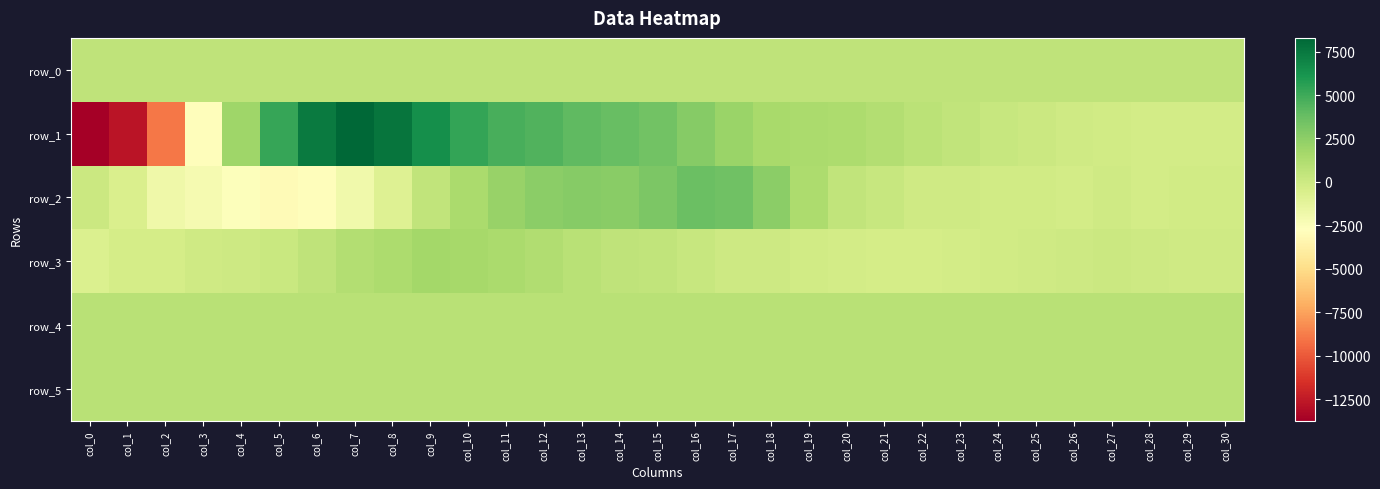

At which category is the sum across all series the highest?

col_9